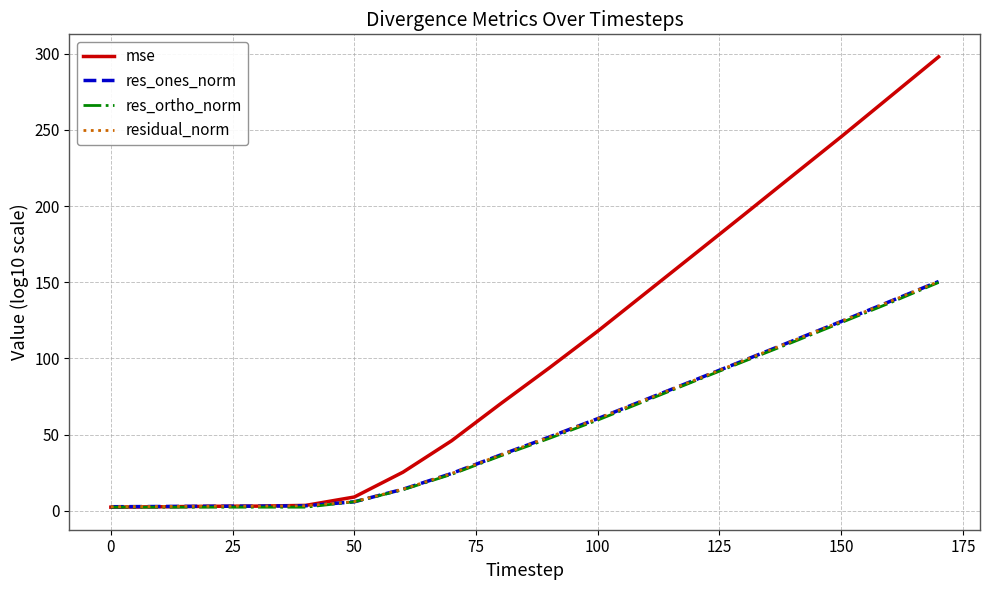

What are all the series names shown in the legend?

mse, res_ones_norm, res_ortho_norm, residual_norm